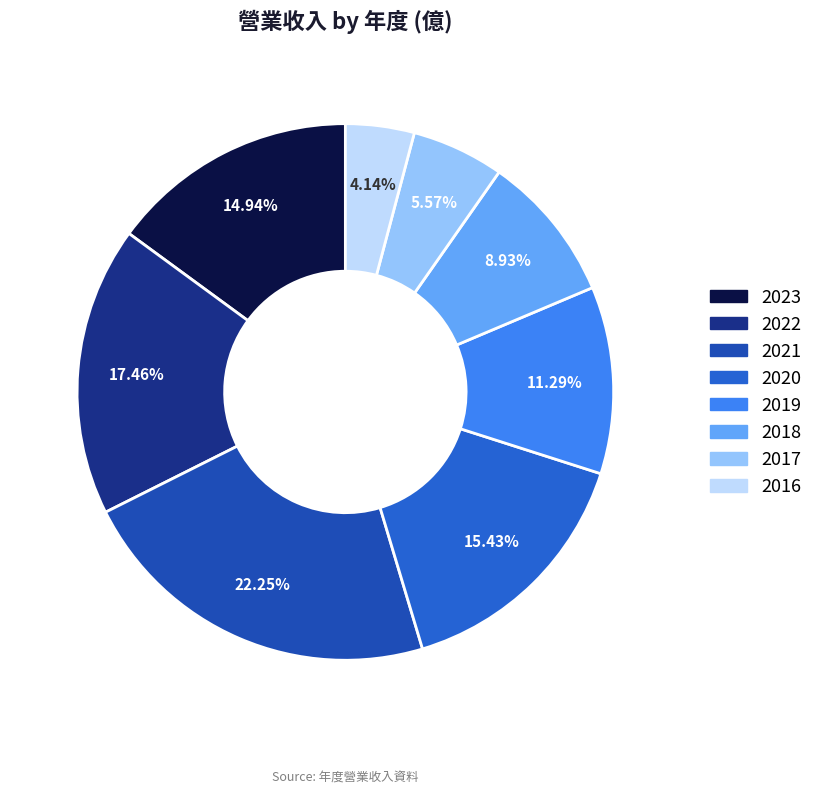

What percentage do 2020 and 2021 together represent?

37.7%